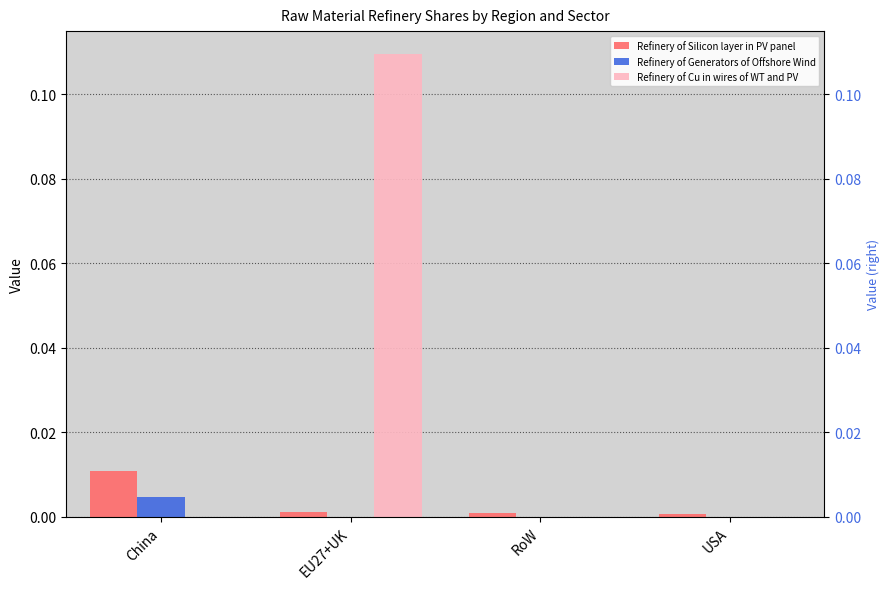

At how many categories does at least one series exceed 0?

4